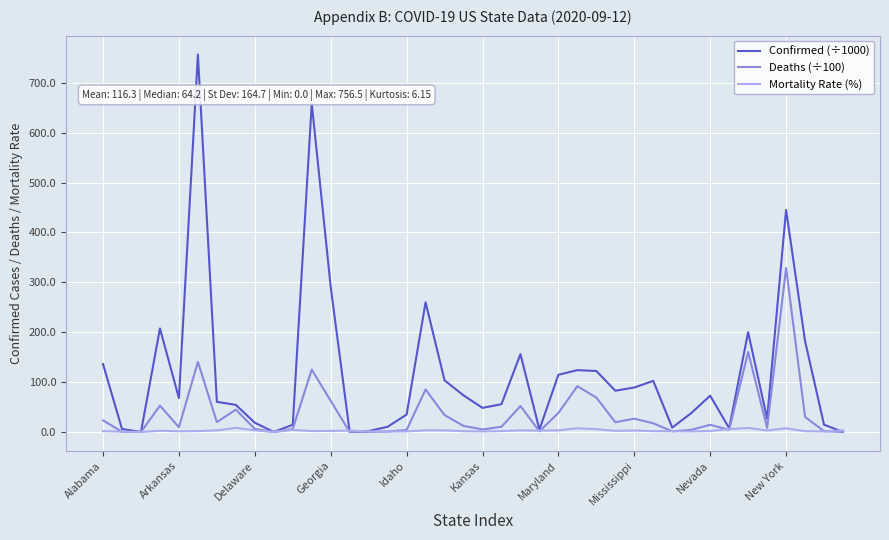

What is the difference between the maximum and minimum values in the Mortality Rate (%) series?

8.2